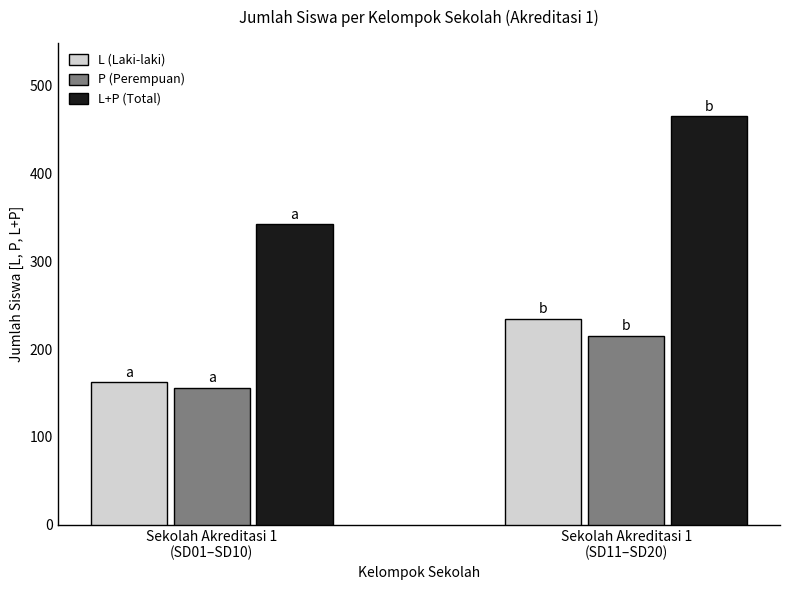

Which category has the highest value across all series?

Sekolah Akreditasi 1
(SD11–SD20)